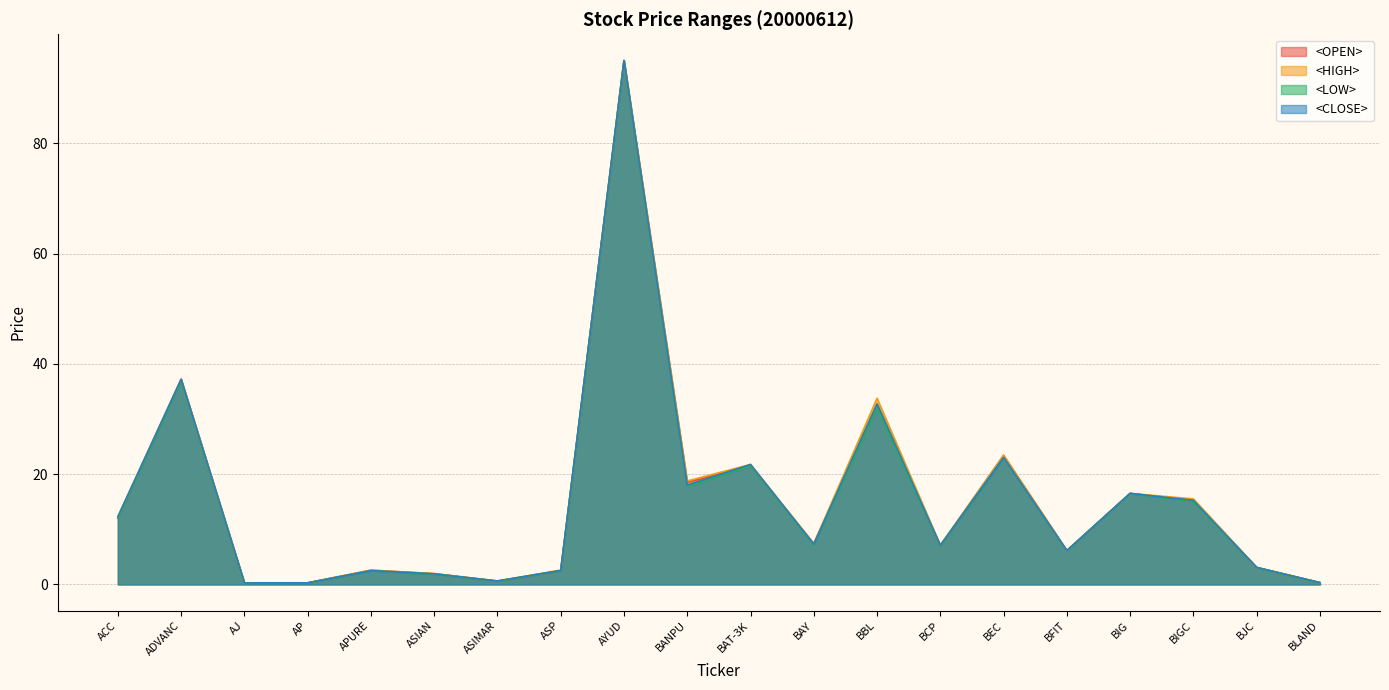

Reading left to right, list all the values displayed in this chart.

<OPEN>: ACC=12.0	ADVANC=37.2	AJ=0.3	AP=0.3	APURE=2.6	ASIAN=1.9	ASIMAR=0.6	ASP=2.5	AYUD=95.0	BANPU=18.5	BAT-3K=21.5	BAY=7.4	BBL=32.5	BCP=7.0	BEC=23.4	BFIT=6.1	BIG=16.5	BIGC=15.2	BJC=3.1	BLAND=0.3
<HIGH>: ACC=12.3	ADVANC=37.2	AJ=0.3	AP=0.3	APURE=2.6	ASIAN=1.9	ASIMAR=0.6	ASP=2.6	AYUD=95.0	BANPU=18.8	BAT-3K=21.8	BAY=7.4	BBL=33.8	BCP=7.1	BEC=23.4	BFIT=6.1	BIG=16.5	BIGC=15.5	BJC=3.1	BLAND=0.3
<LOW>: ACC=12.0	ADVANC=37.0	AJ=0.3	AP=0.3	APURE=2.5	ASIAN=1.9	ASIMAR=0.6	ASP=2.5	AYUD=95.0	BANPU=17.8	BAT-3K=21.5	BAY=7.2	BBL=32.0	BCP=7.0	BEC=23.0	BFIT=6.1	BIG=16.5	BIGC=15.0	BJC=3.1	BLAND=0.3
<CLOSE>: ACC=12.3	ADVANC=37.2	AJ=0.3	AP=0.3	APURE=2.5	ASIAN=1.9	ASIMAR=0.6	ASP=2.5	AYUD=95.0	BANPU=18.0	BAT-3K=21.8	BAY=7.3	BBL=32.8	BCP=7.1	BEC=23.0	BFIT=6.1	BIG=16.5	BIGC=15.2	BJC=3.1	BLAND=0.3